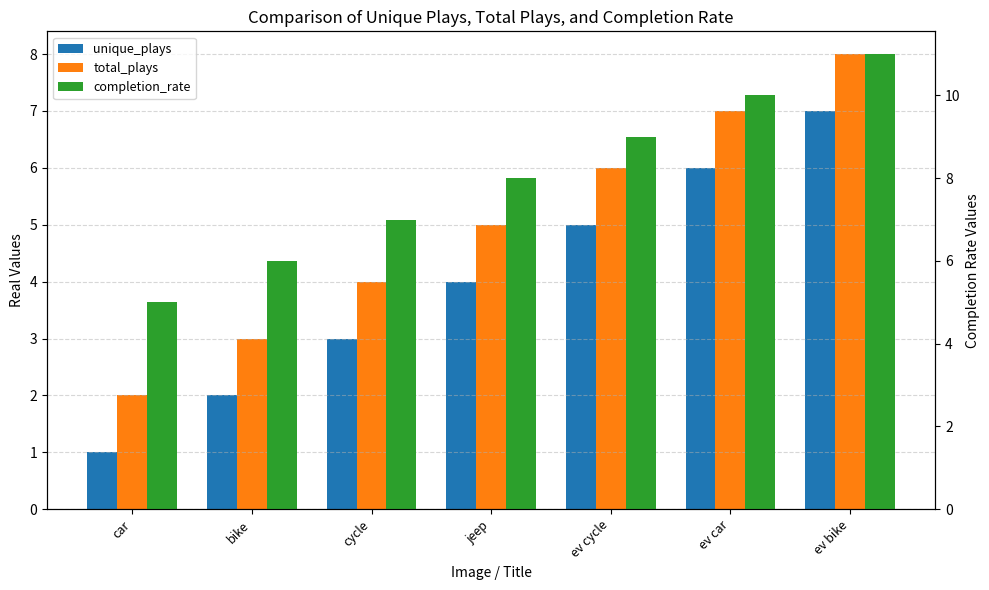

True or false: total_plays has a value of 3 at car.

False